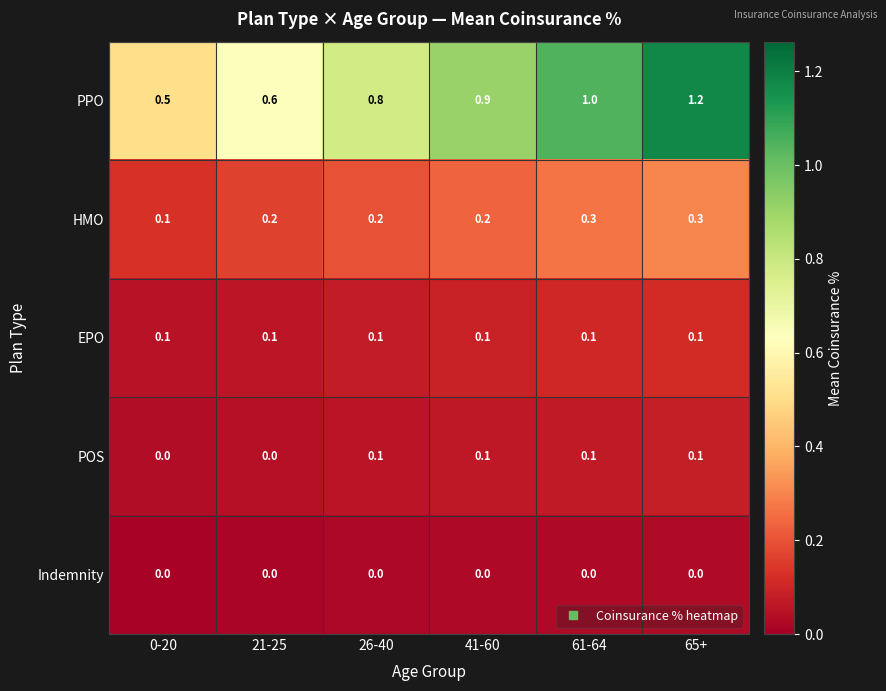

What is the greatest value displayed?

1.2